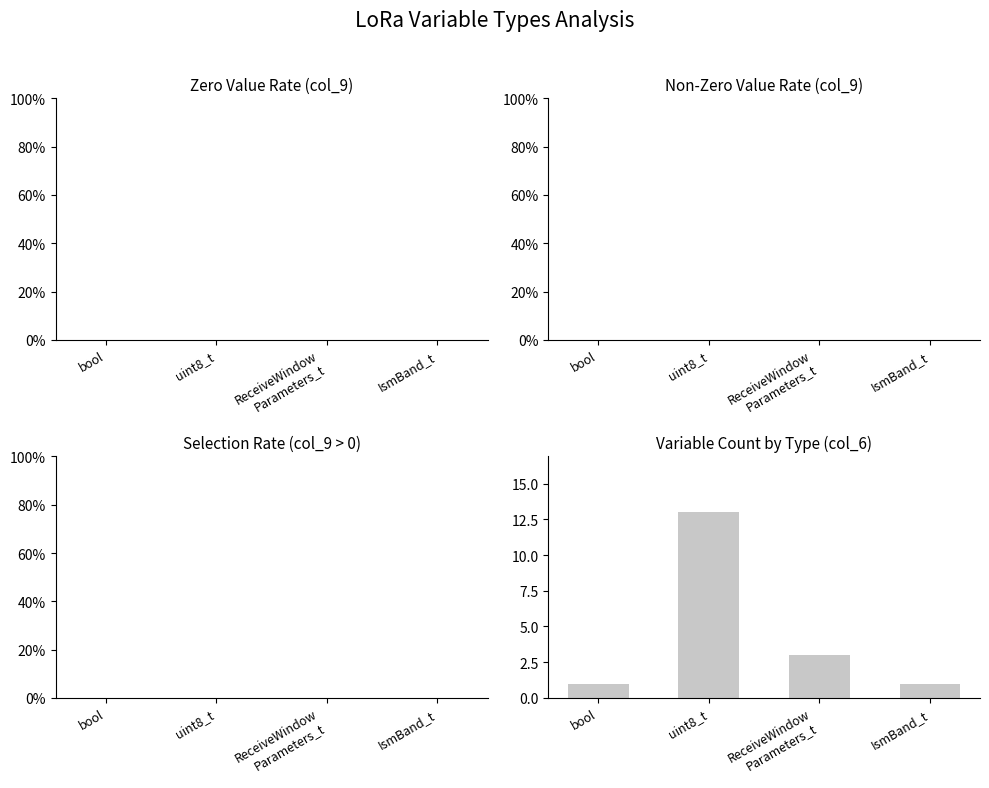

What is the change in value from bool to uint8_t?

+12